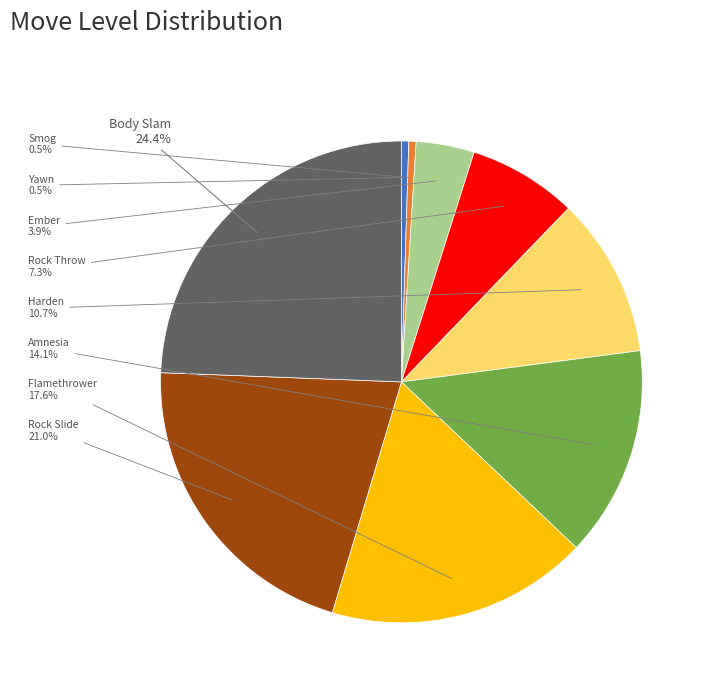

To the nearest percent, what percentage of the pie is Ember?

4%